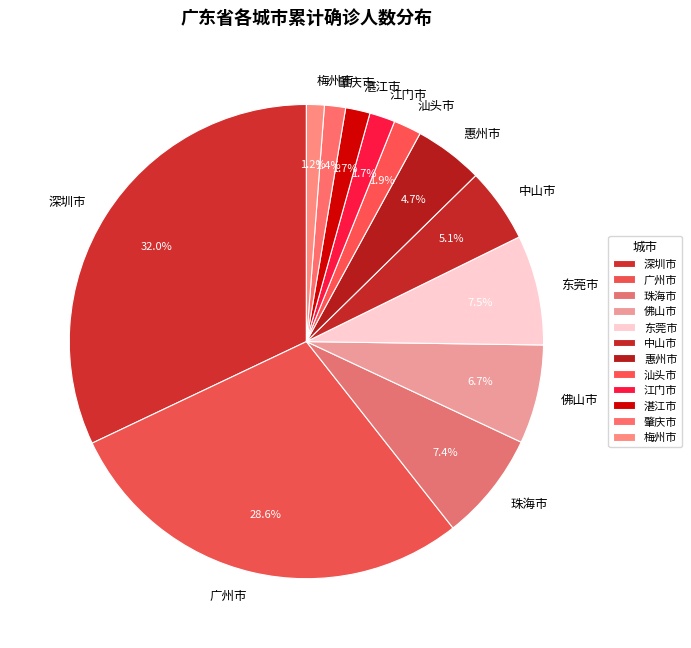

Which slice is the largest?

深圳市